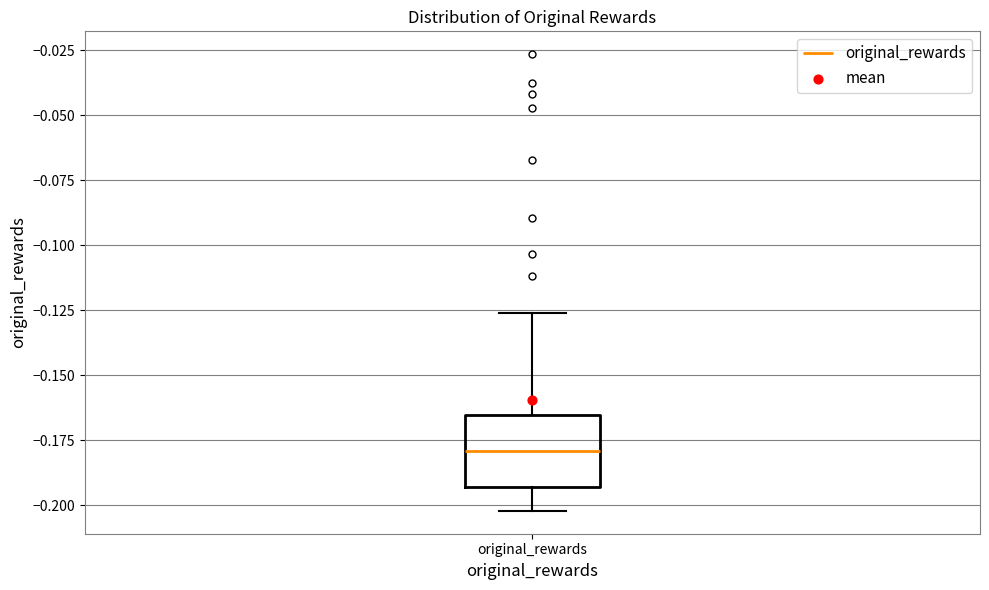

Read this box plot against the y-axis: the position of the median line, the range covered by the box, and the ends of both whiskers. The values are not printed on the chart, so give them approximately, as read against the axis.

median -0.180, box -0.195 to -0.165, whiskers -0.200 to -0.125